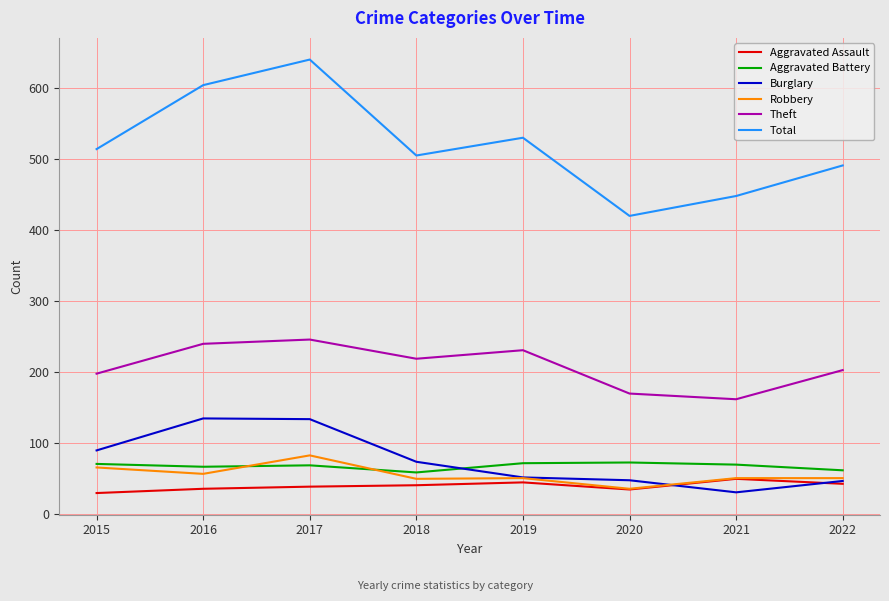

Which series has the largest total across all categories?

Total